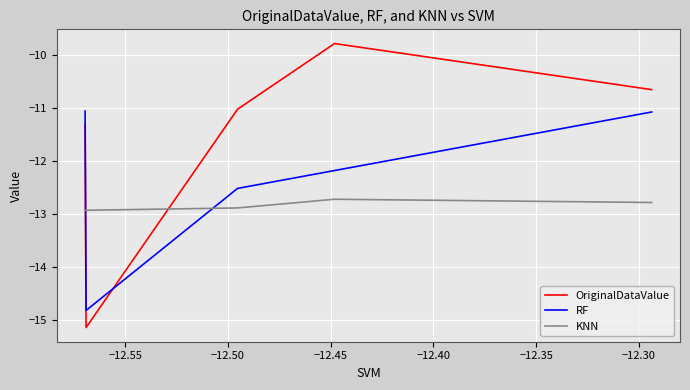

What is the difference between the maximum and second lowest values in the RF series?

1.5